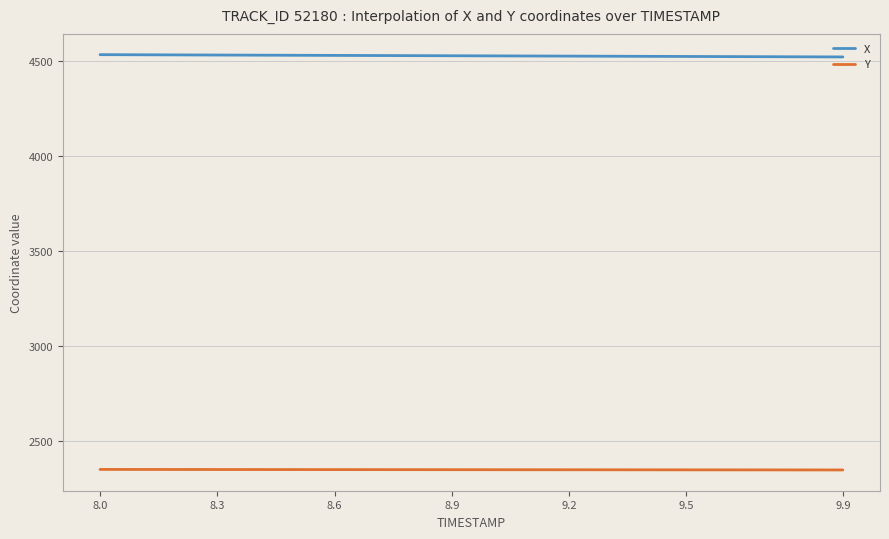

What is the highest value of the X series?

4535.6